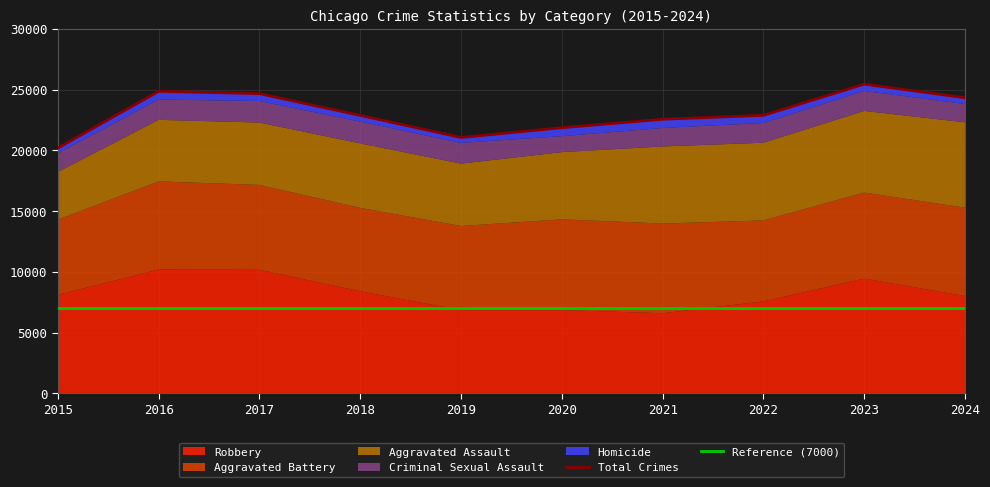

What is the sum of the Criminal Sexual Assault values at 2018 and 2015?

3318